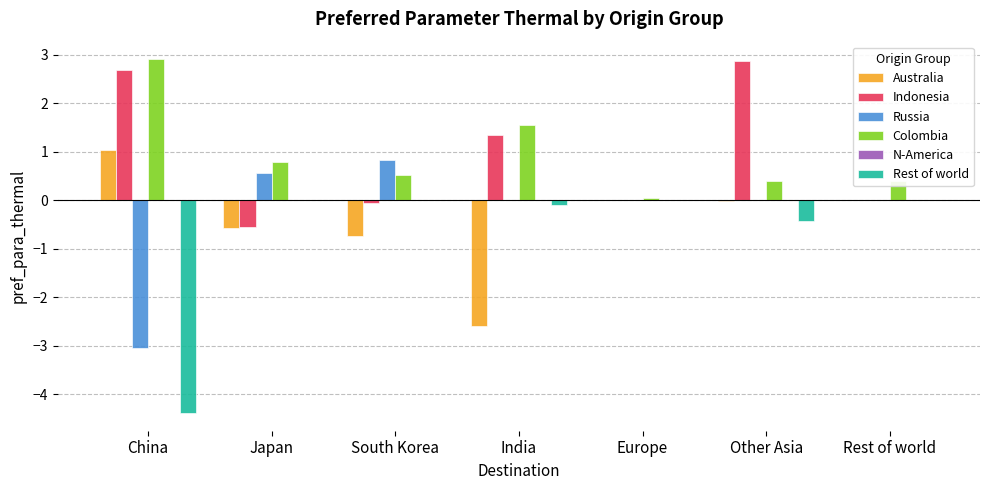

At which label is Rest of world closest to -2?

Other Asia